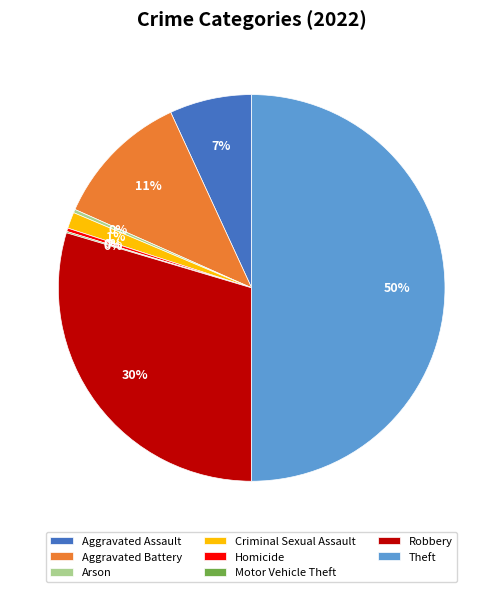

Which category has the biggest portion of the pie?

Theft